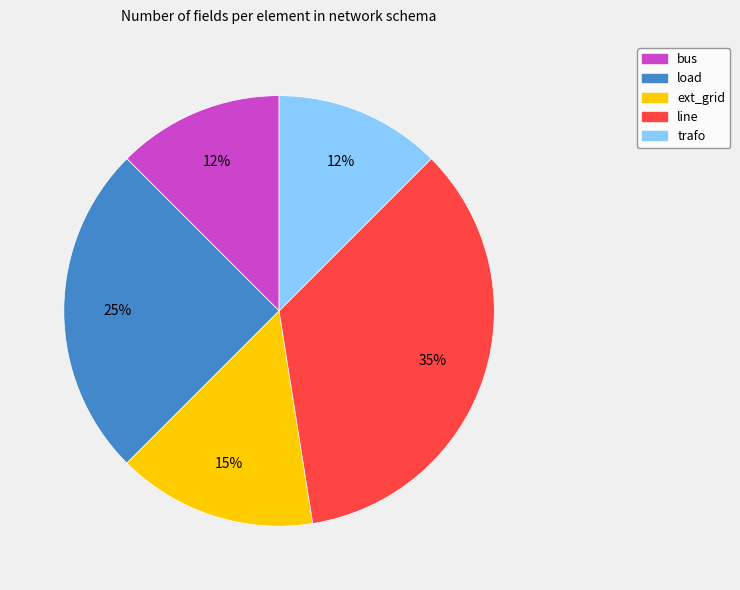

To the nearest percent, what portion does line represent?

35%